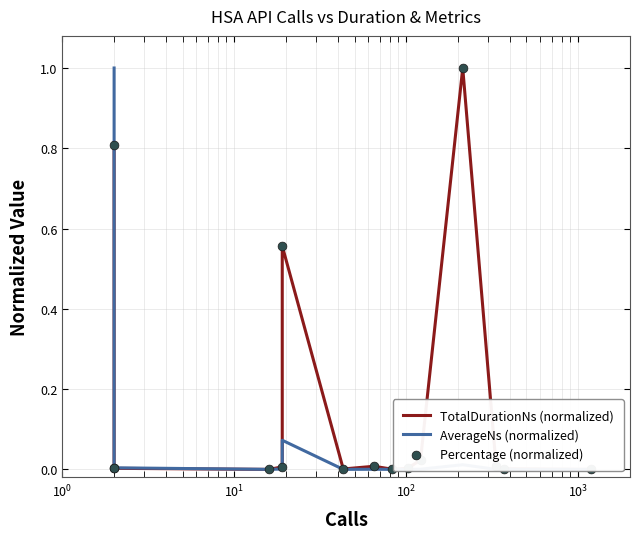

What are all the series names shown in the legend?

TotalDurationNs (normalized), AverageNs (normalized), Percentage (normalized)